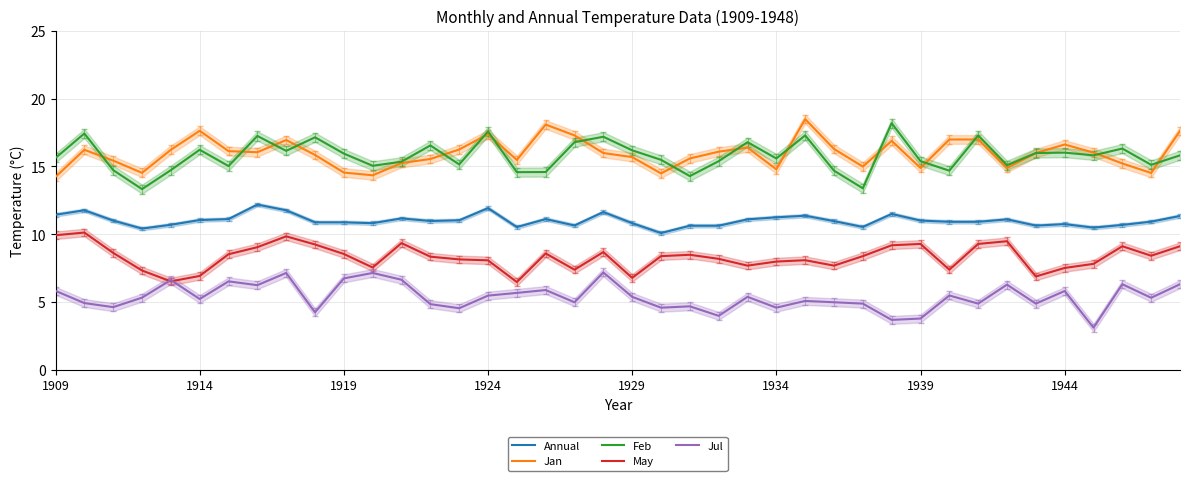

Which series changed the most between 32 and 36?

Jul